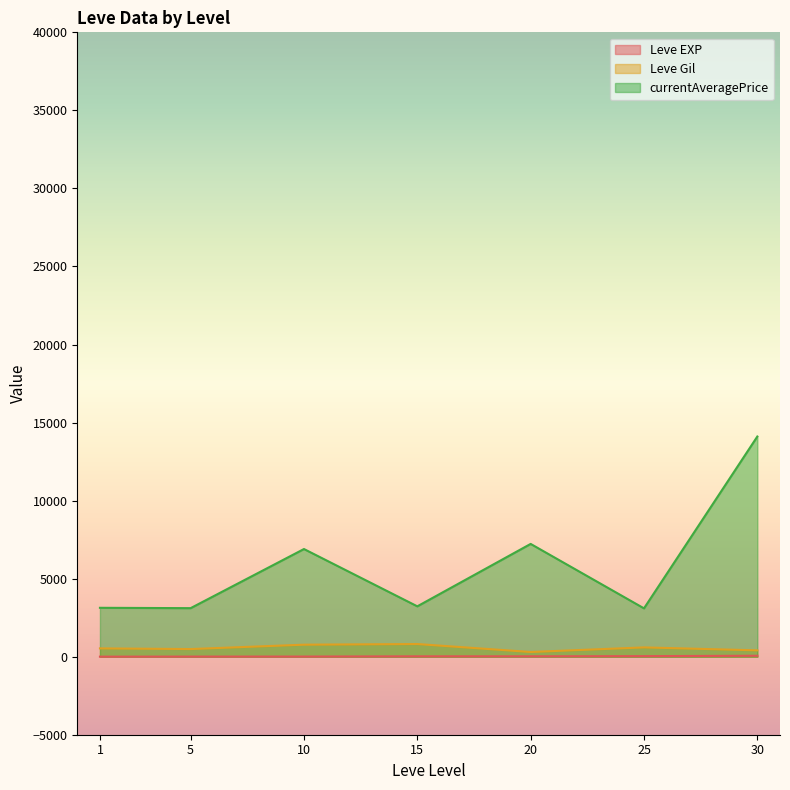

What is the sum of all Leve EXP values?

154.5